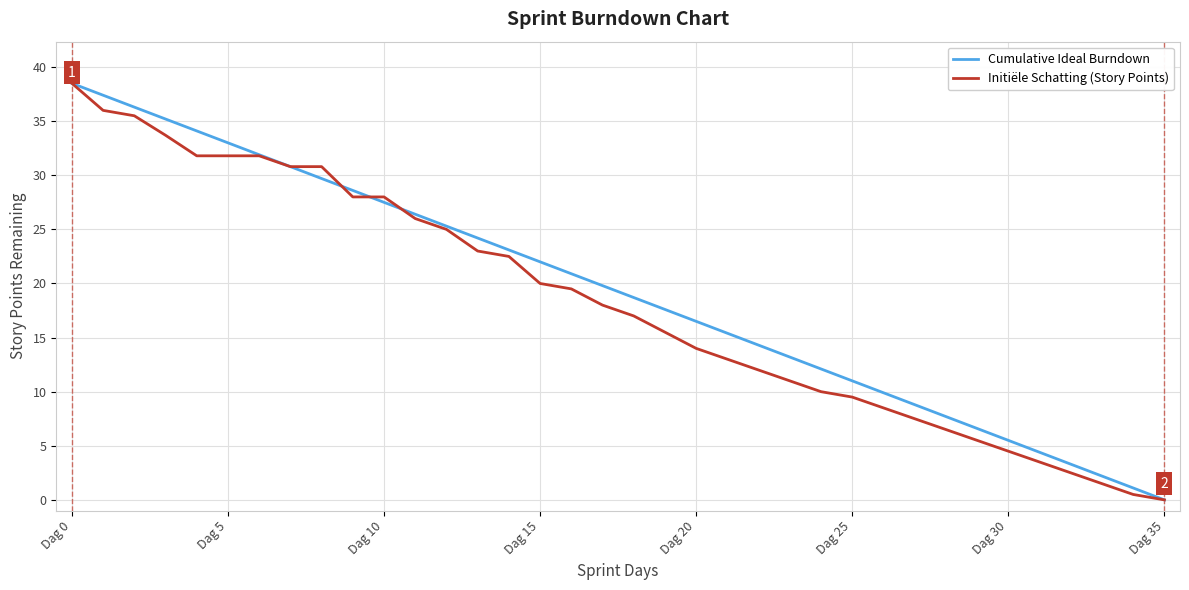

What is the greatest value displayed?

38.5